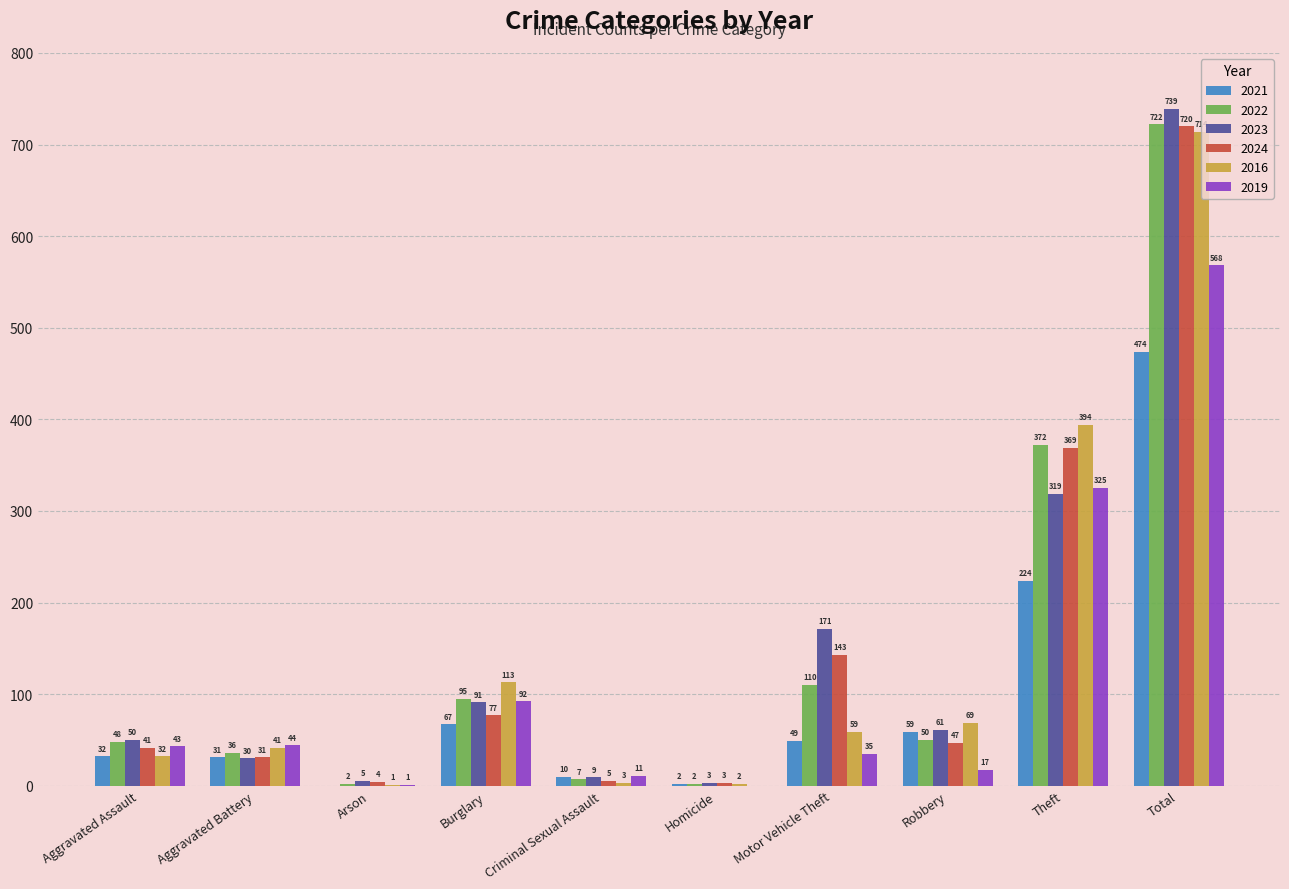

What is the sum of the 2024 values at Homicide and Total?

723